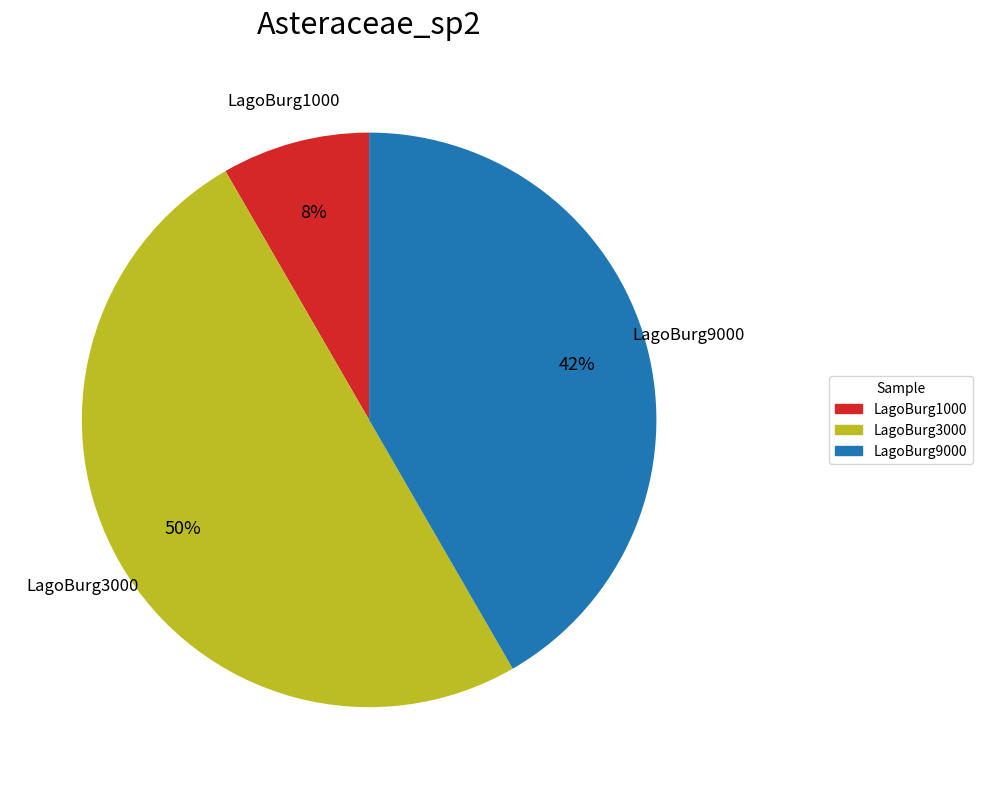

To the nearest percent, what is the difference between the largest and smallest slice percentages?

42%